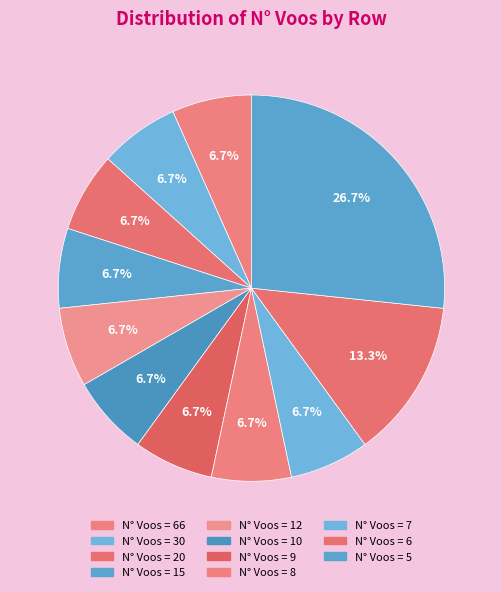

How many slices are in this pie chart?

11